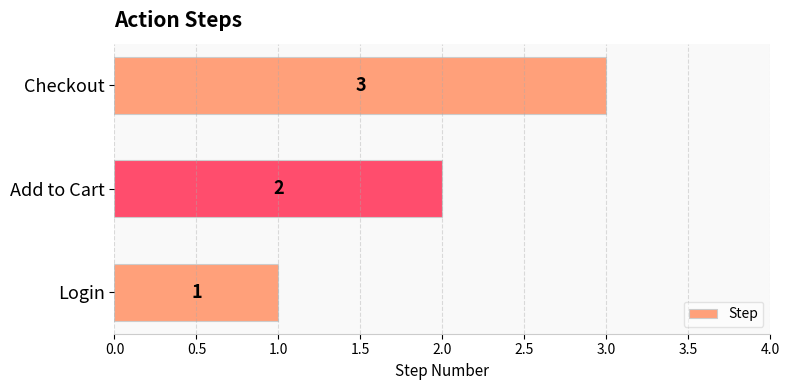

Count the values in the range 1 to 3.

3